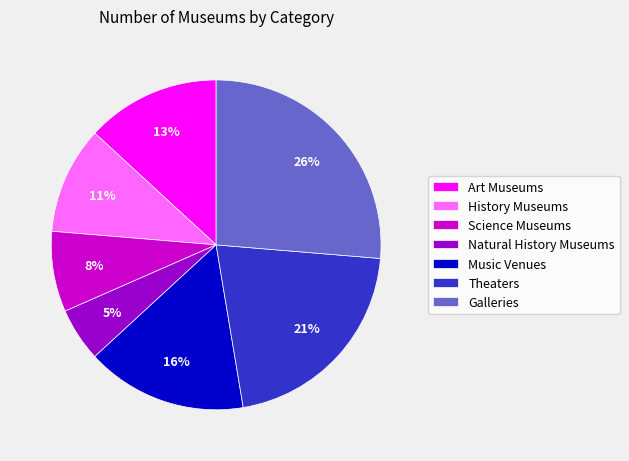

Is it true that Theaters is 11% of the pie?

False